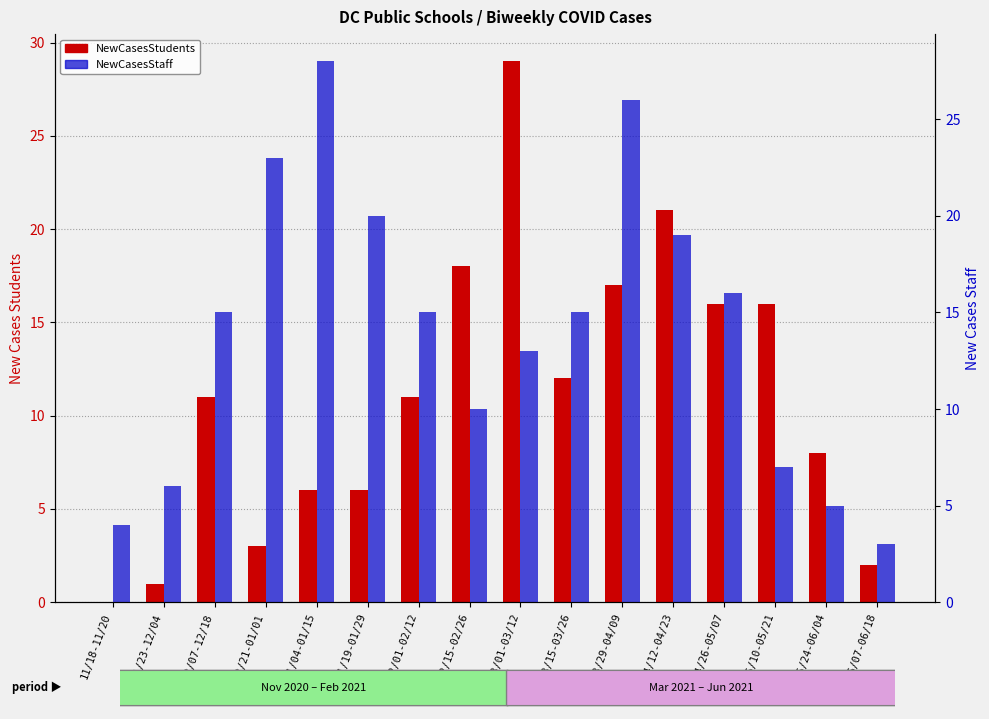

What is the sum of the NewCasesStaff values at 11/18-11/20 and 02/15-02/26?

14